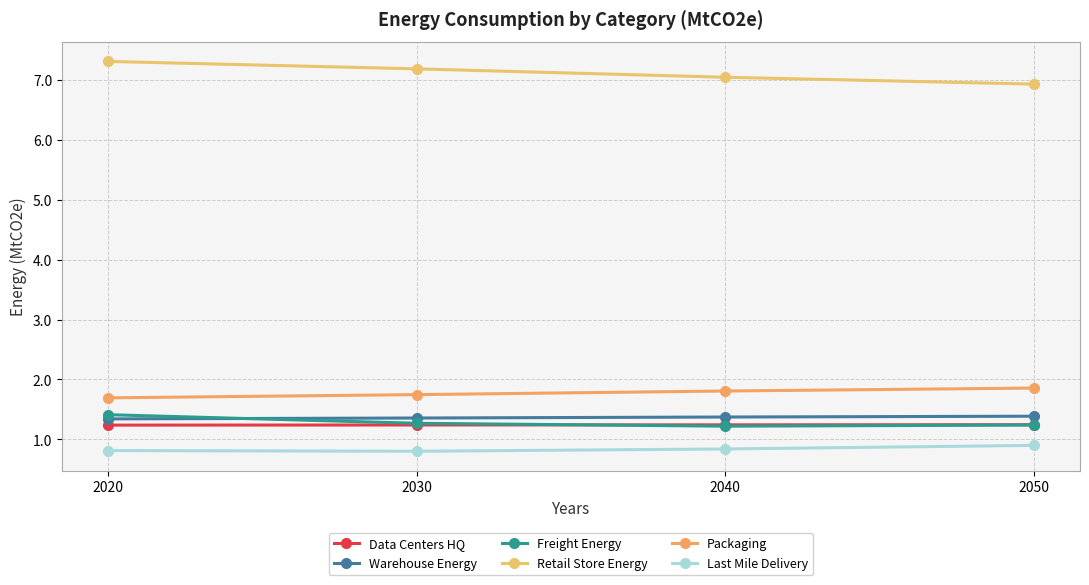

Does the chart have visible grid lines?

Yes